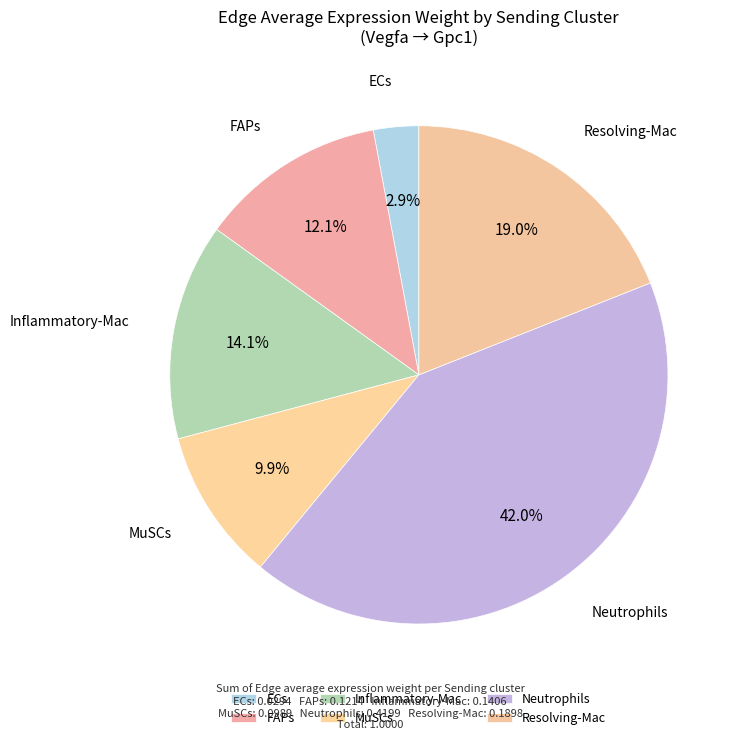

To the nearest percent, what percentage of the pie is Neutrophils?

42%